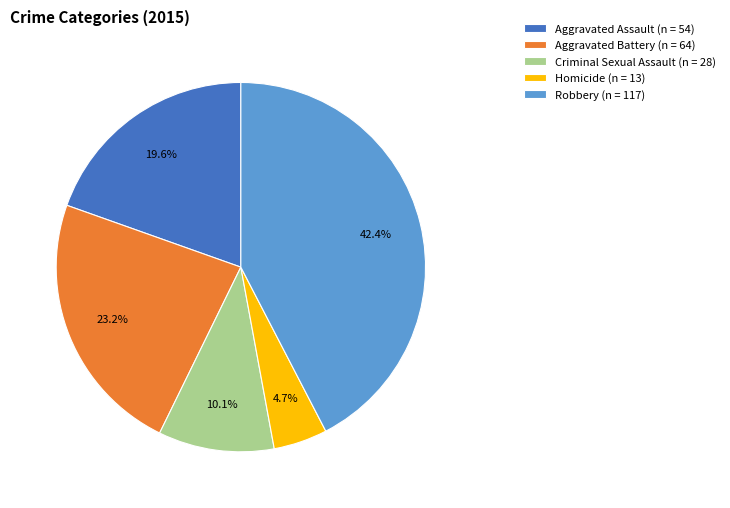

To the nearest percent, what is the combined percentage of Aggravated Assault and Homicide?

24%